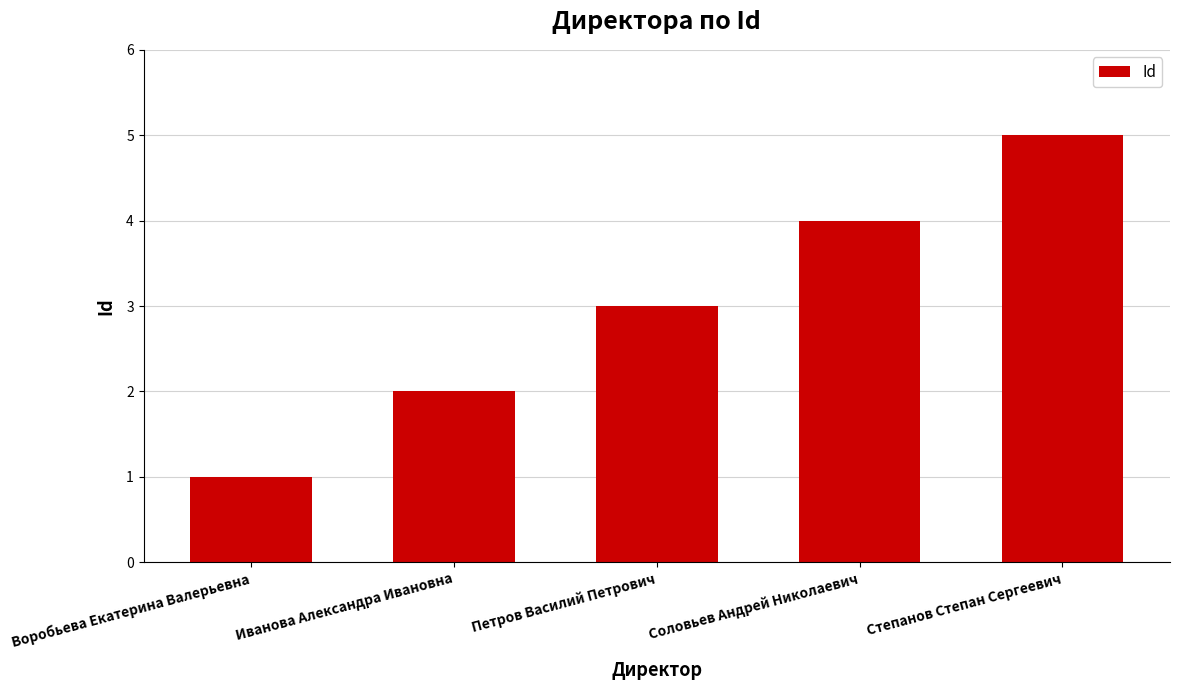

List the labels in order of value, smallest first.

Воробьева Екатерина Валерьевна, Иванова Александра Ивановна, Петров Василий Петрович, Соловьев Андрей Николаевич, Степанов Степан Сергеевич